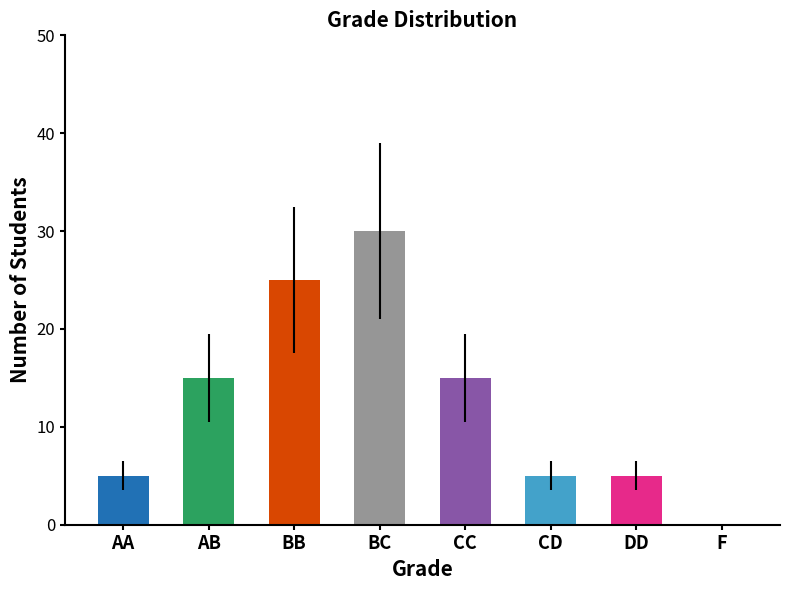

Reading left to right, transcribe all the data shown in this chart.

5	15	25	30	15	5	5	0